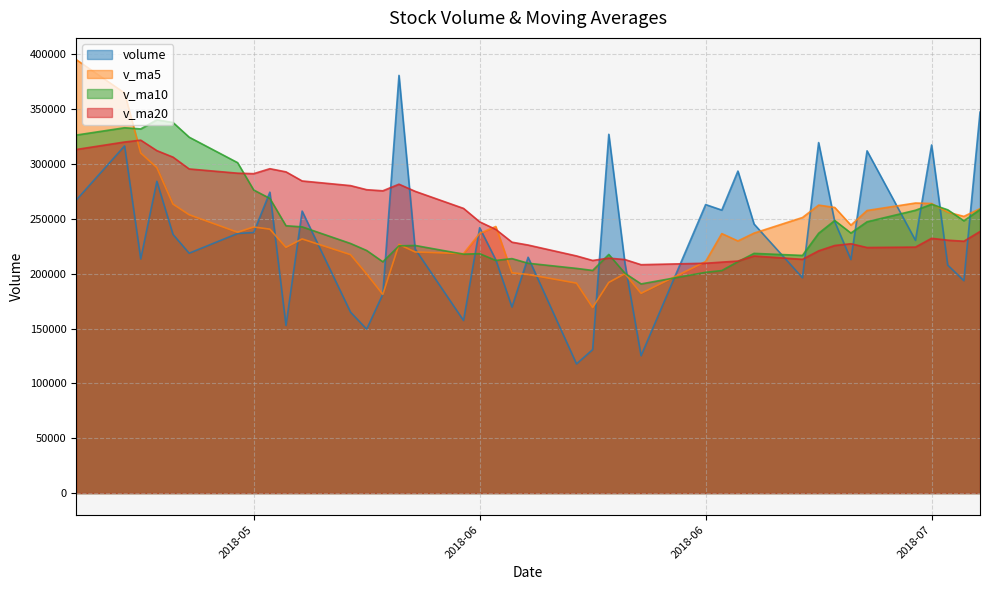

Rank the series at 2018-05-23 from lowest to highest value.

v_ma5, v_ma10, volume, v_ma20